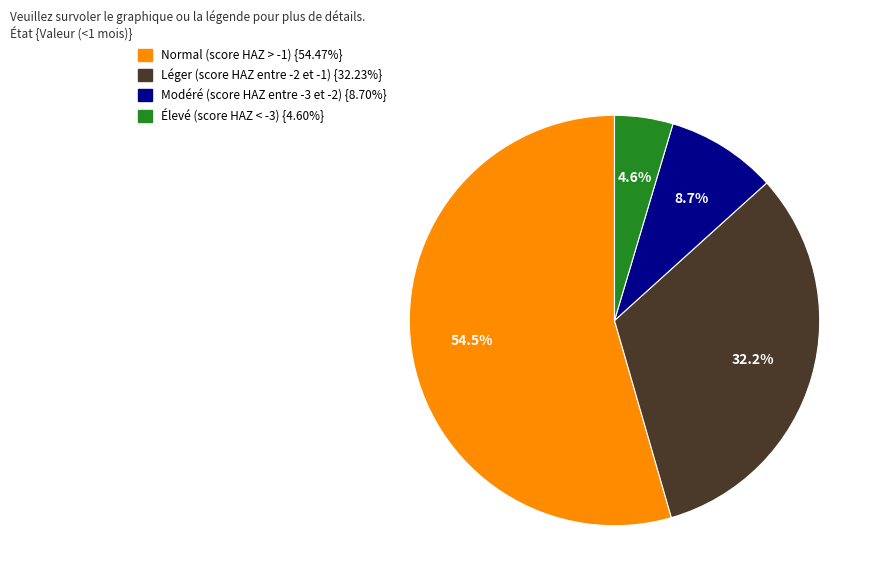

Is it true that Léger (score HAZ entre -2 et -1) is 32% of the pie?

True